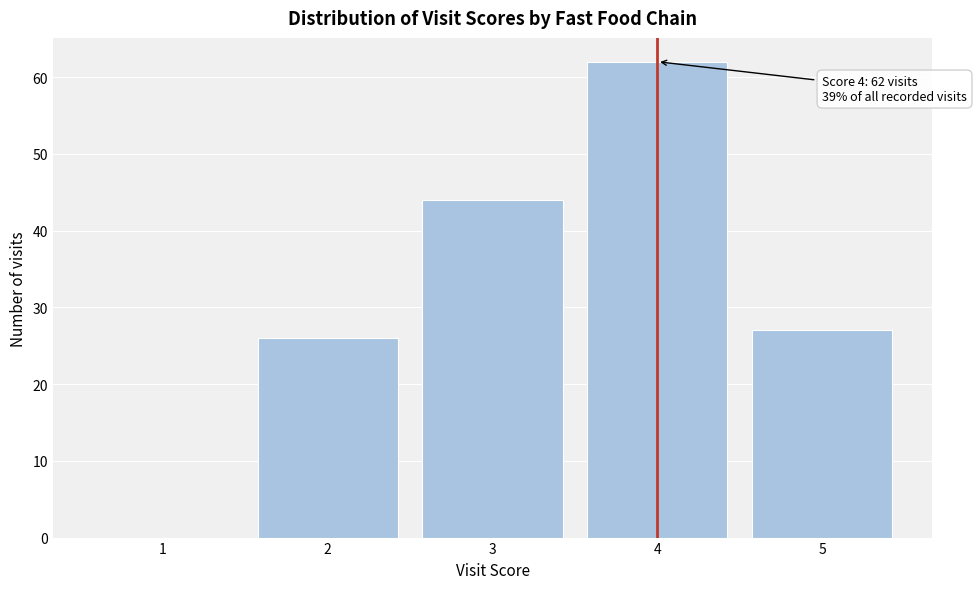

Reading left to right, list all the values displayed in this chart.

1=0	2=26	3=44	4=62	5=27